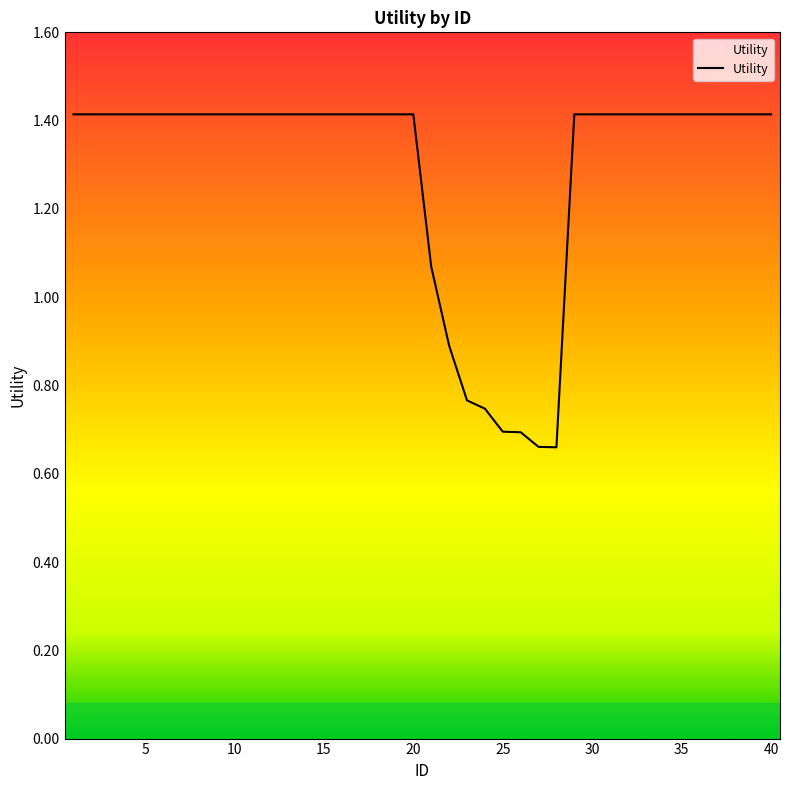

What is the maximum value shown in the chart?

1.4